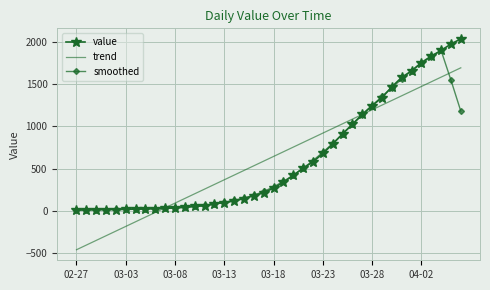

What is the highest value of the value series?

2032.0